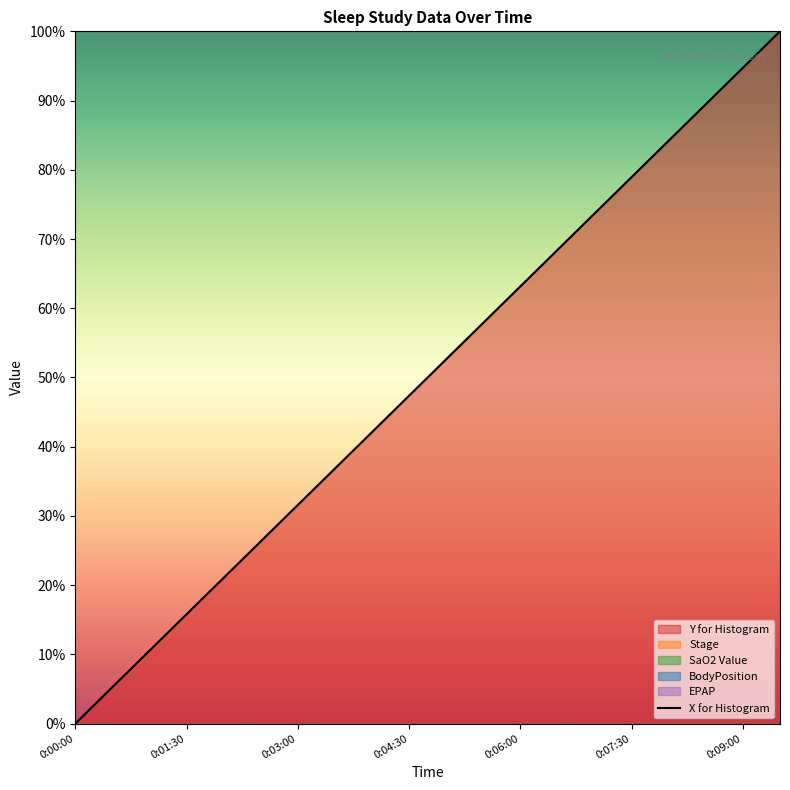

What is the label of the 5th point from the left?

0:06:00